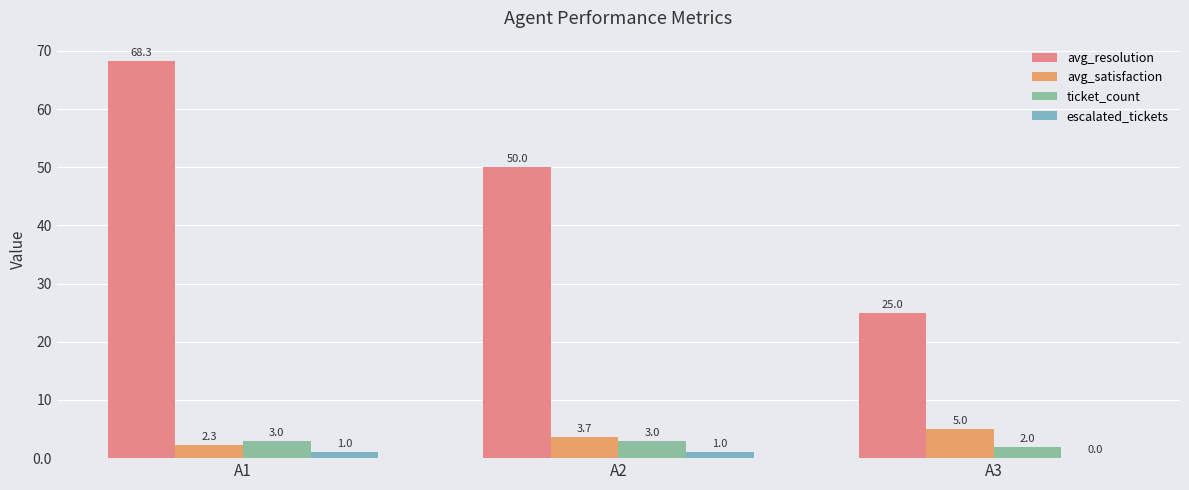

What value does the avg_resolution series have at A2?

50.0